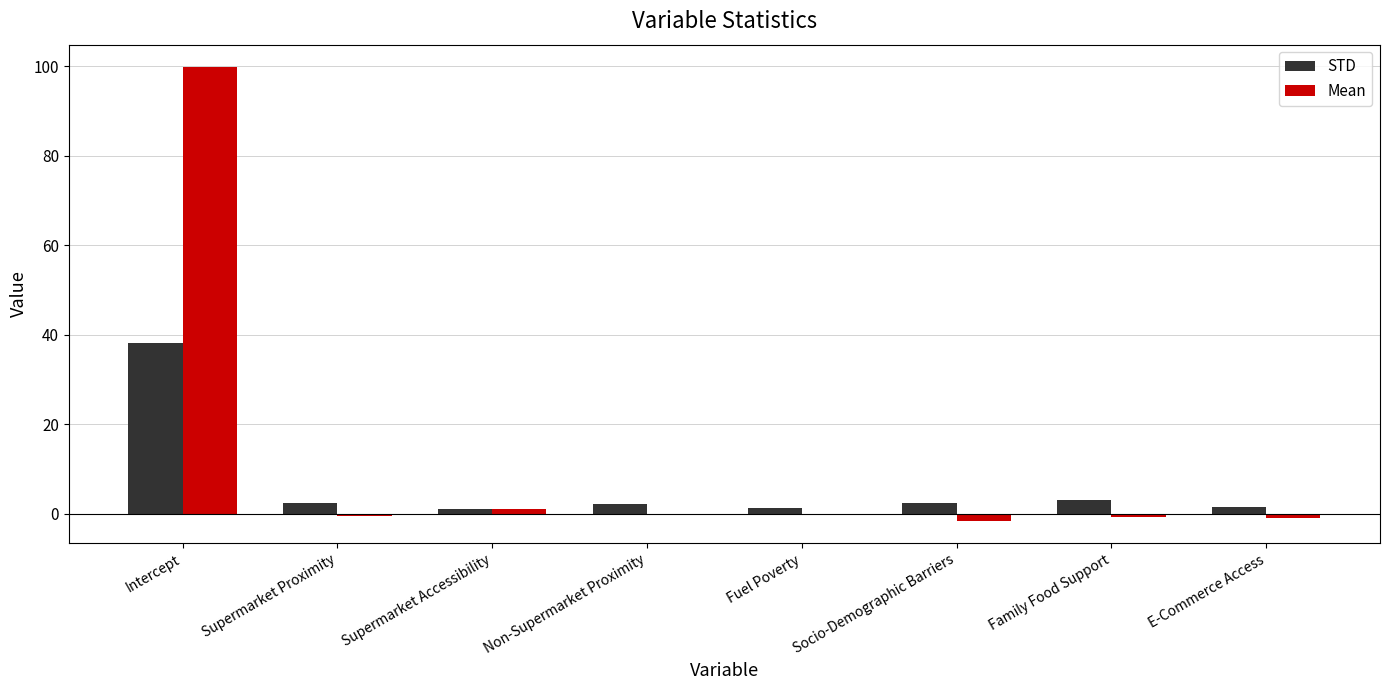

How many data points does each series have?

8